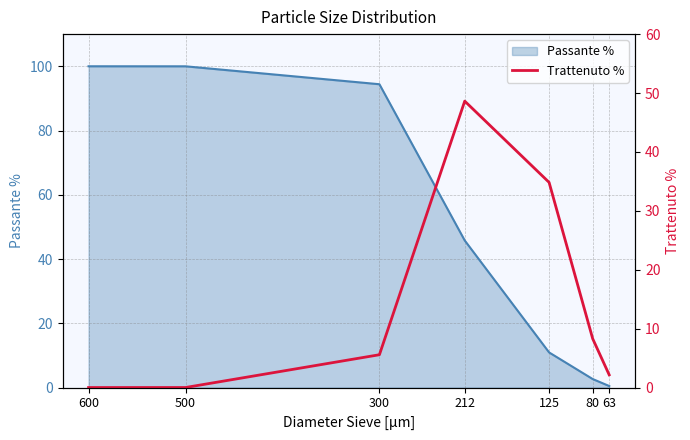

The chart shows a value of 5.4 at 80. True or false?

False